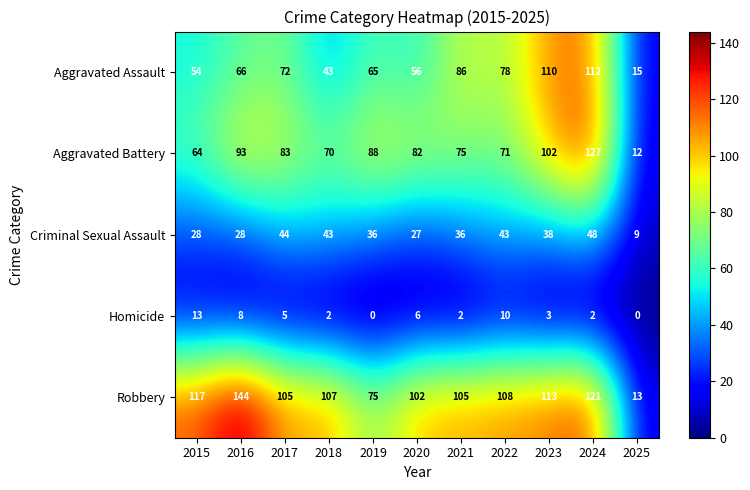

Which series has the widest spread of values?

Robbery